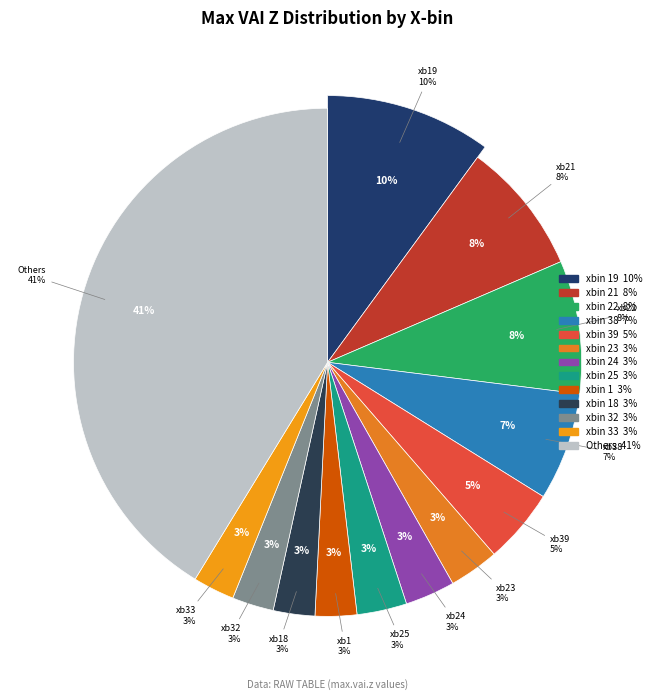

The 22 slice represents 8% of the pie. True or false?

True